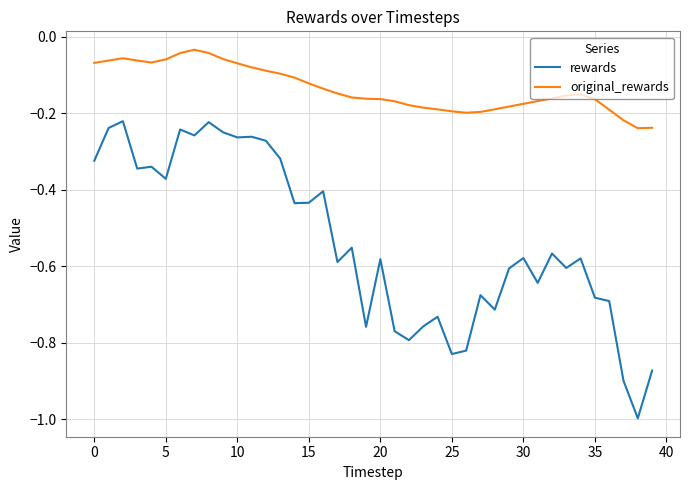

Which series has the largest range (max minus min)?

rewards